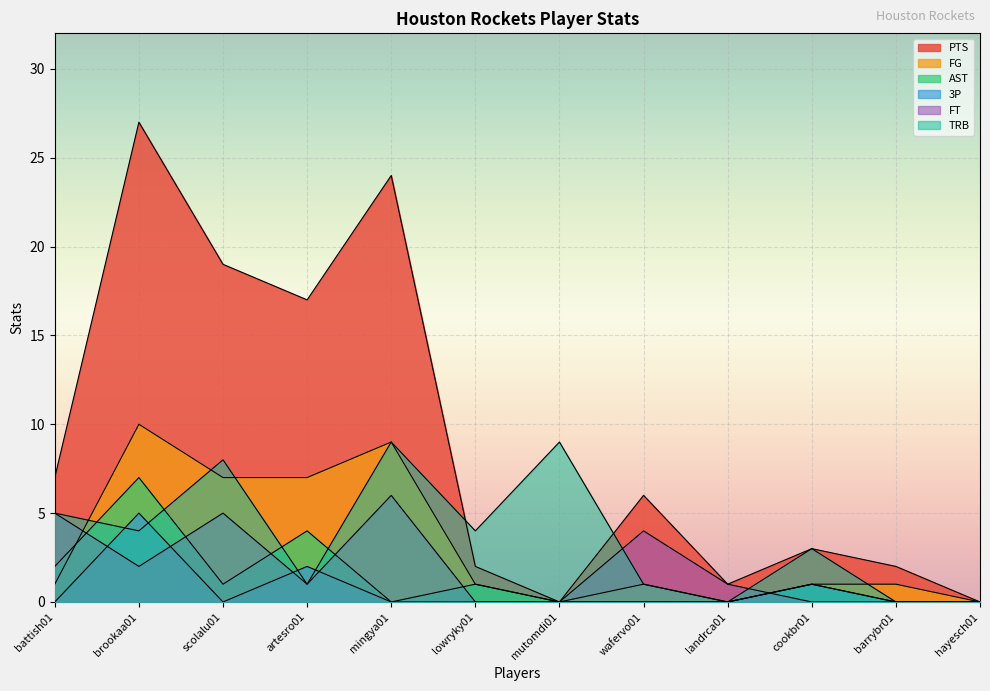

How many values in the PTS series are below 6?

6